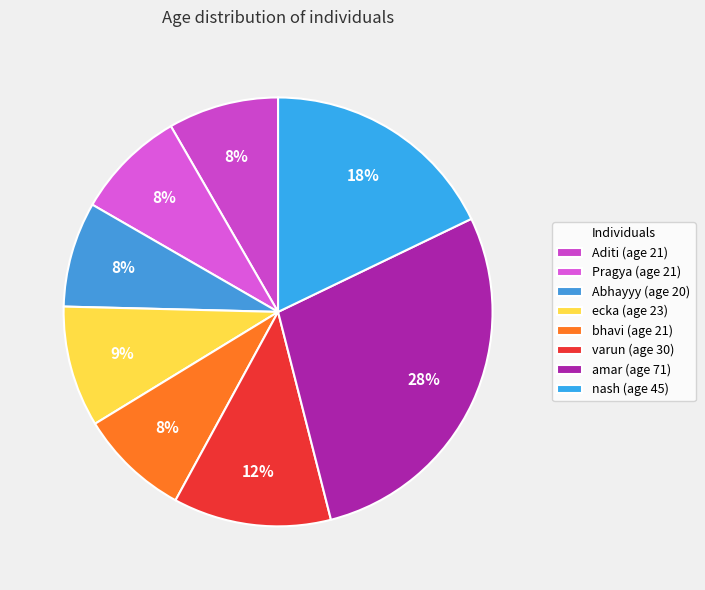

Approximately how many times larger is the value at varun compared to amar?

0.4